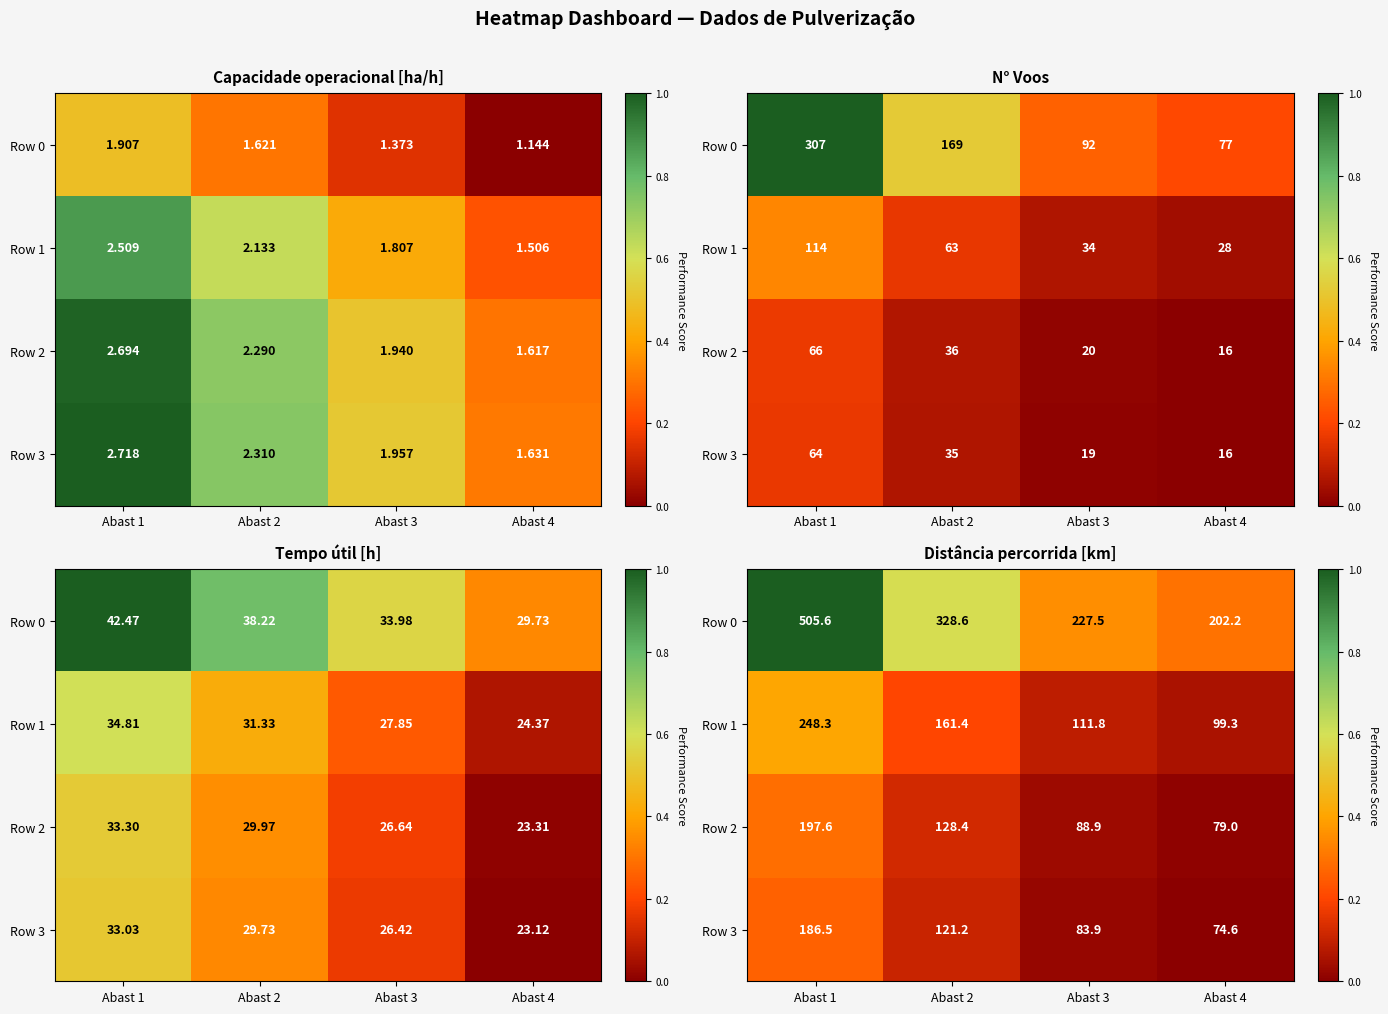

Which category has the lowest value in the Row 1 series?

Abast 4